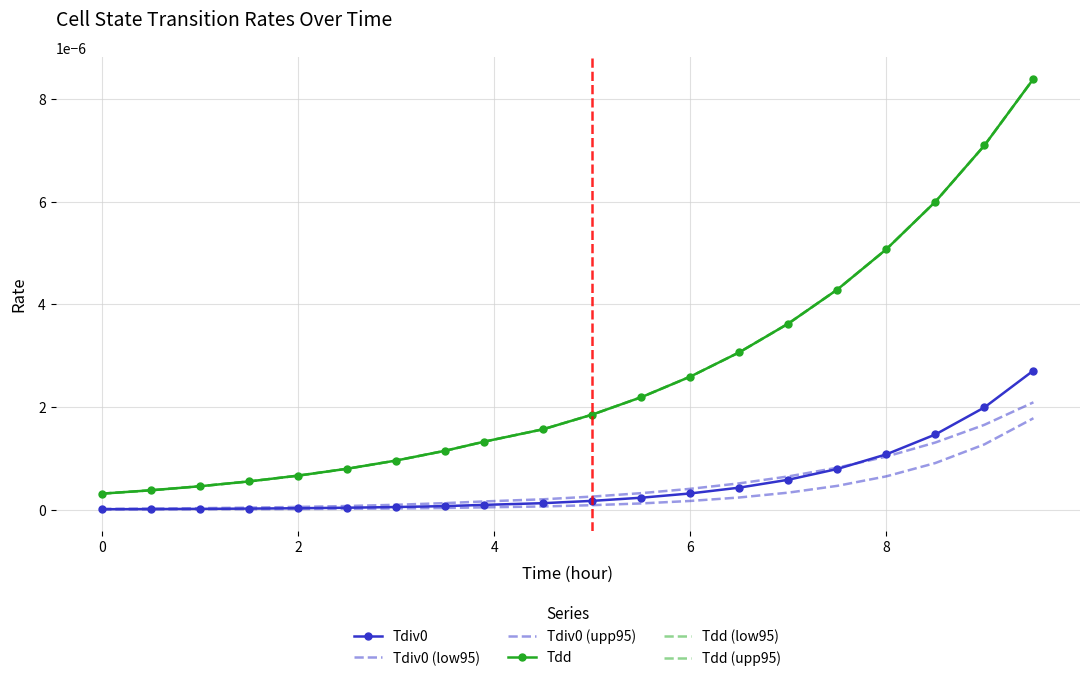

What are all the series names shown in the legend?

Tdiv0, Tdiv0 (low95), Tdiv0 (upp95), Tdd, Tdd (low95), Tdd (upp95)